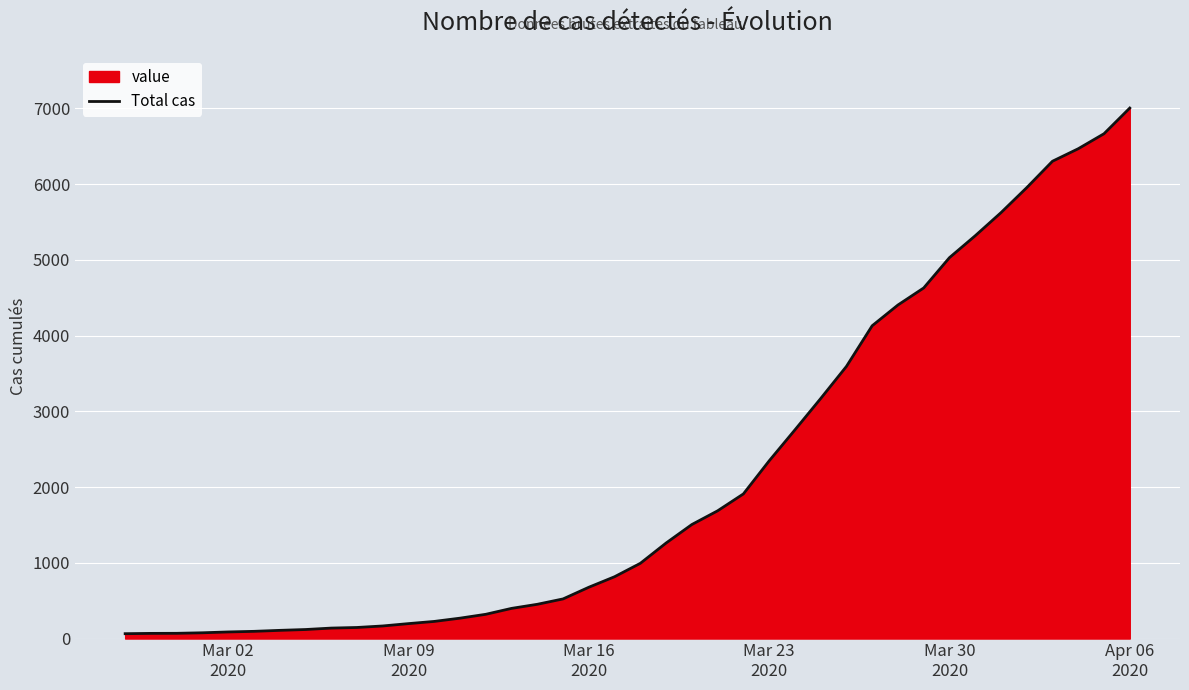

What is the maximum value shown in the chart?

7003